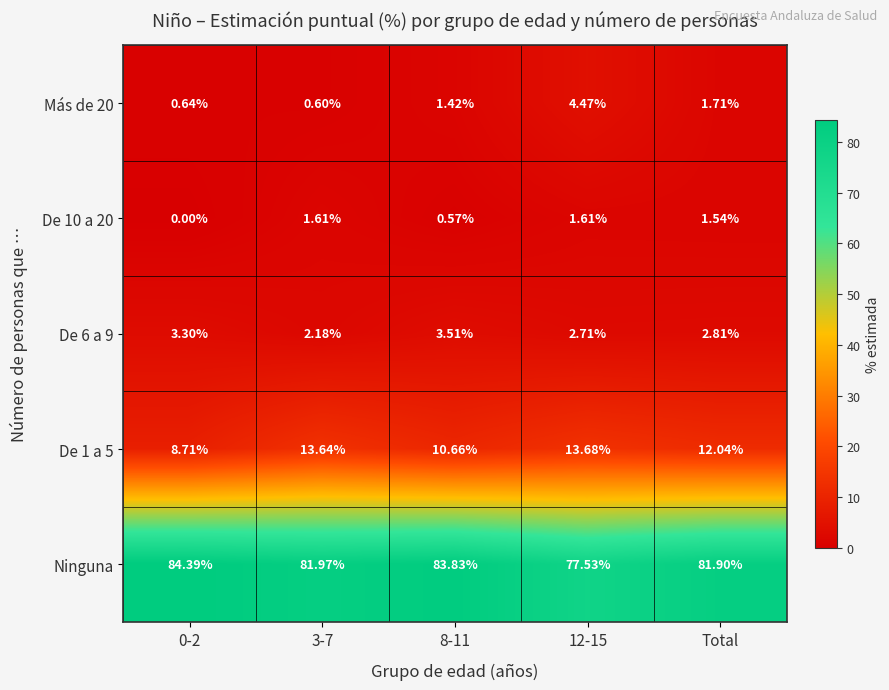

What is the difference between the highest and lowest values at 8-11?

83.3